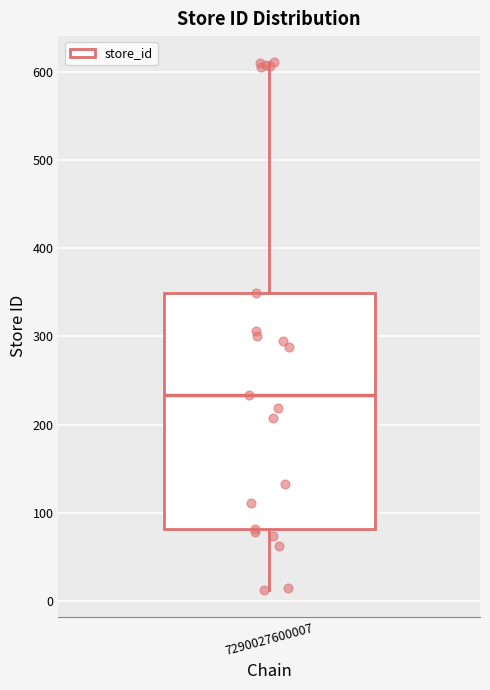

Transcribe this box plot: give where the median line is, the range the box spans, and where the two whiskers end, as read against the y-axis. The values are not printed on the chart, so give them approximately, as read against the axis.

median 230, box 80 to 350, whiskers 10 to 610